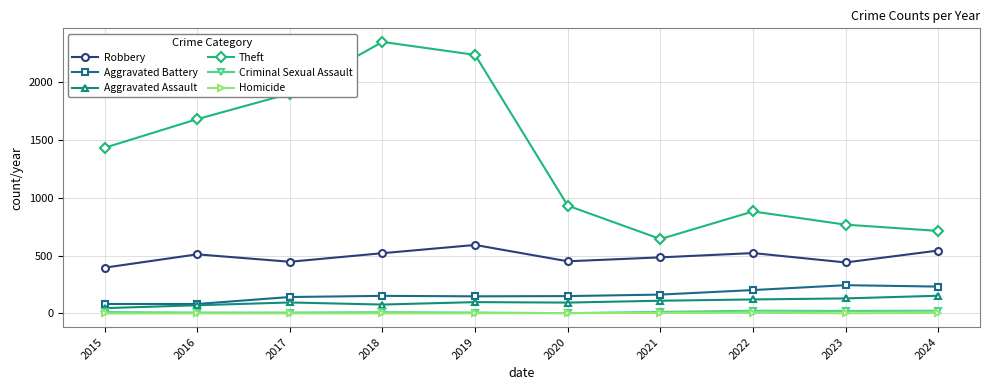

The value of Aggravated Assault at 2024 is 153. True or false?

True